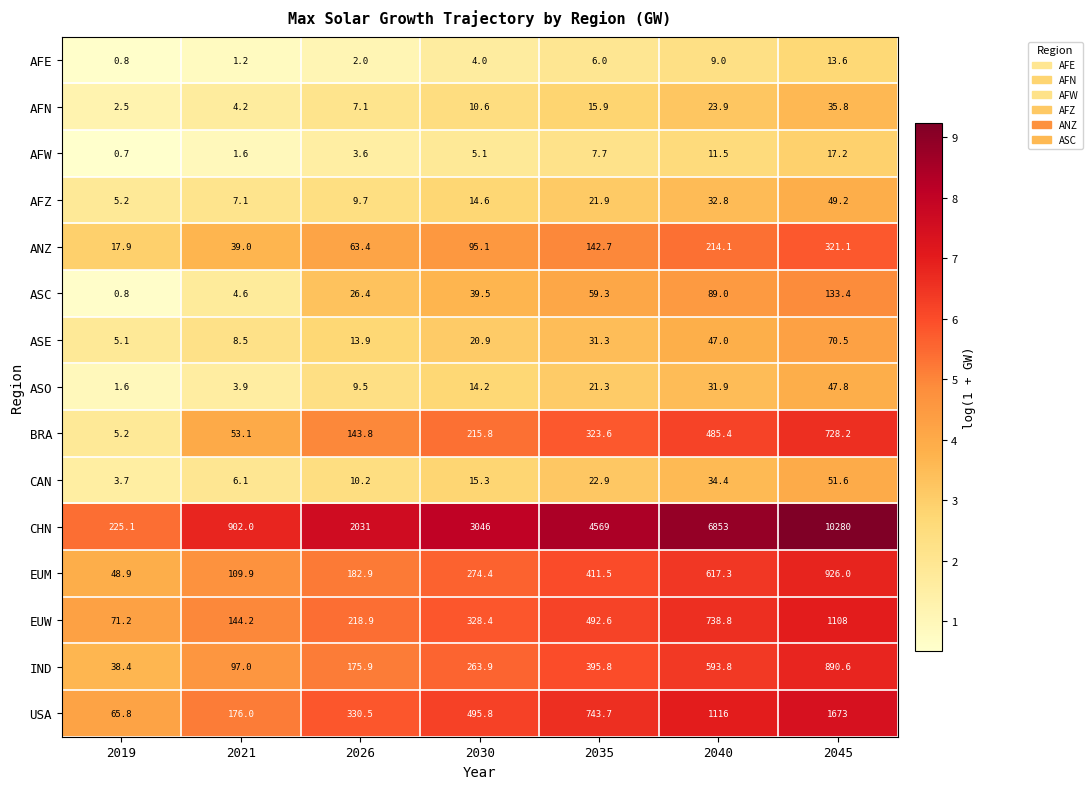

The value of ASE at 2040 is 47.0. True or false?

True